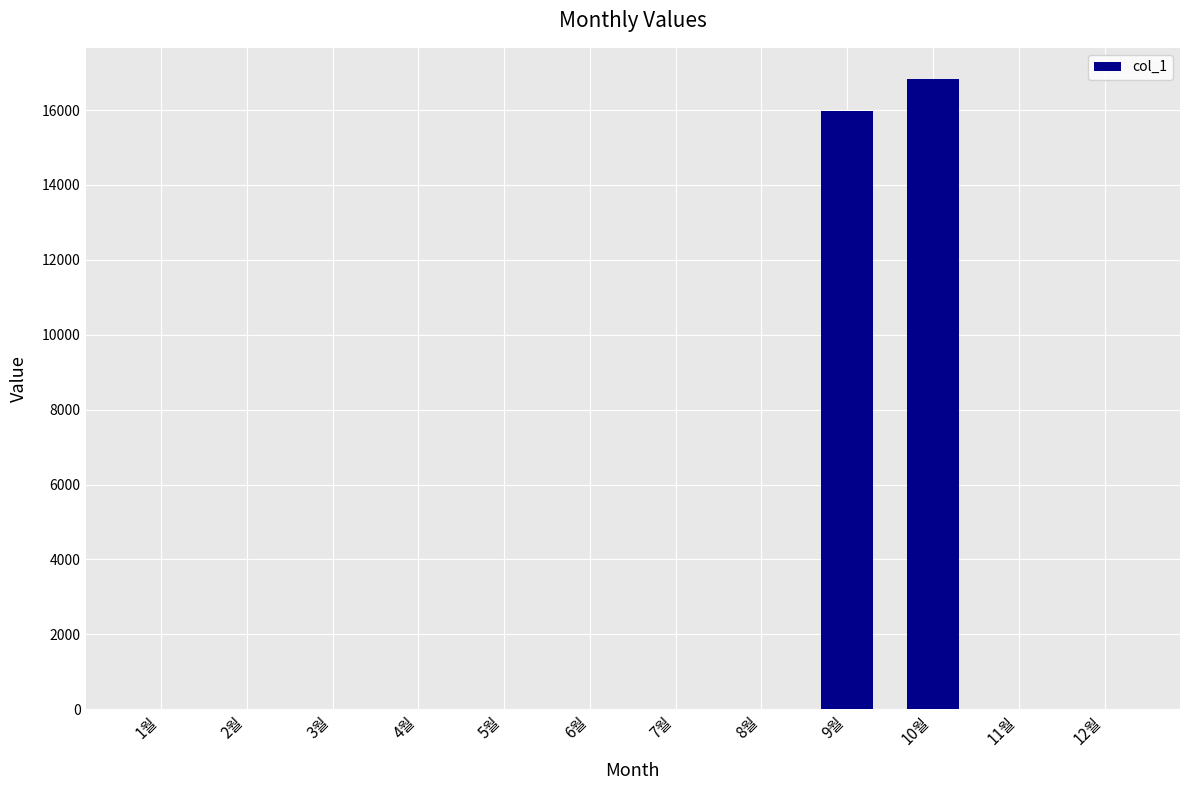

What is the greatest value displayed?

16820